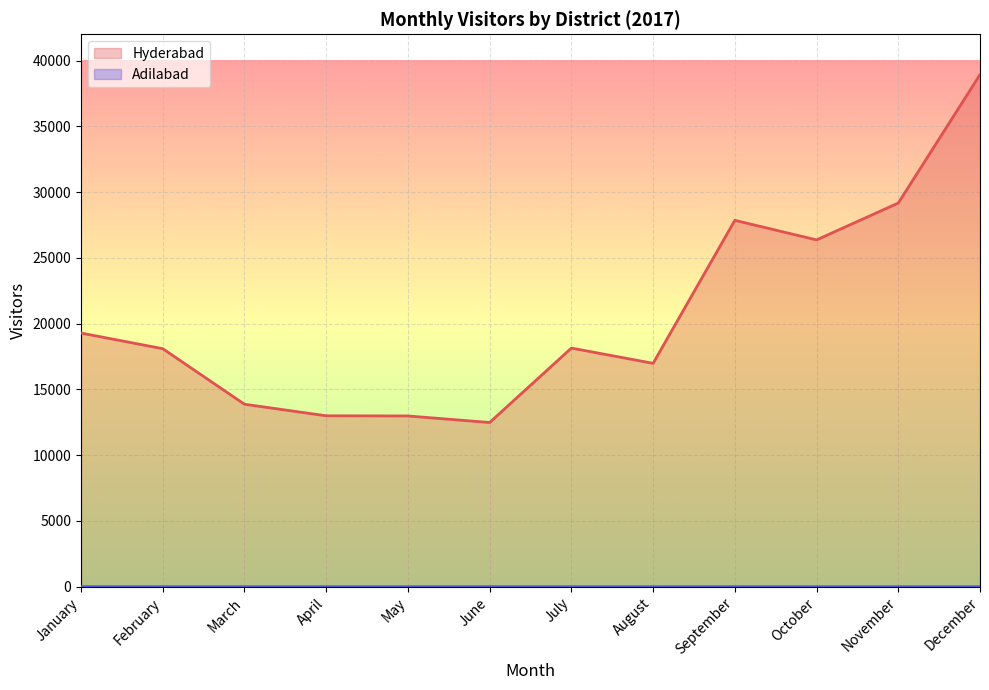

Does the chart display data point markers on the line(s)?

No